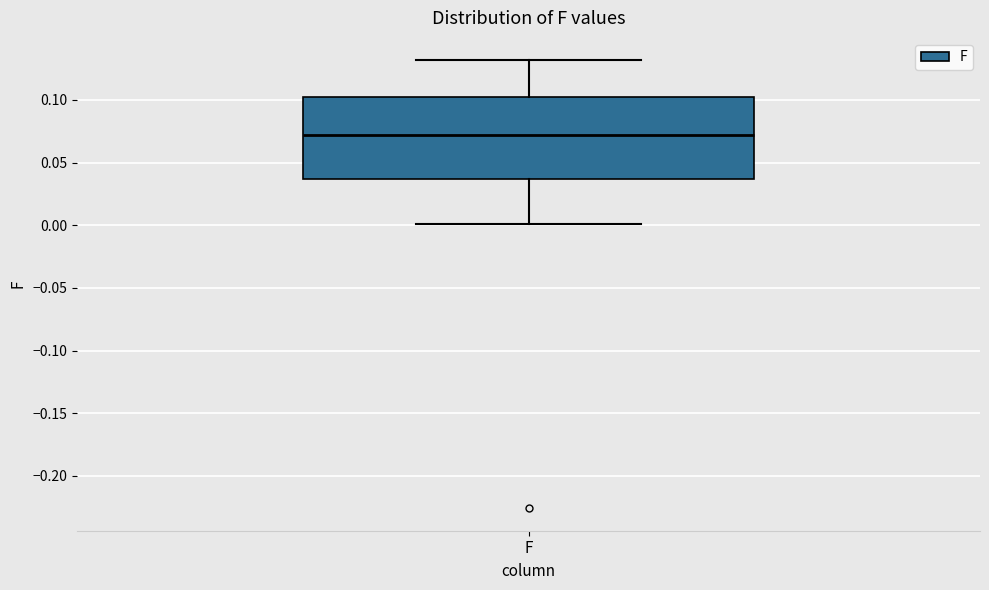

Transcribe this box plot: give where the median line is, the range the box spans, and where the two whiskers end, as read against the y-axis. The values are not printed on the chart, so give them approximately, as read against the axis.

median 0.070, box 0.035 to 0.105, whiskers 0.000 to 0.130